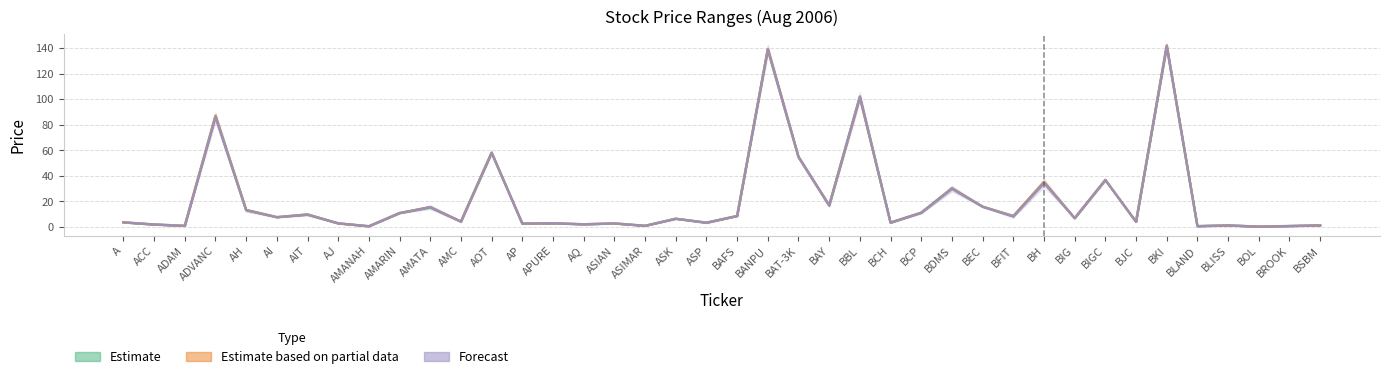

The HIGH series shows 1.3 at BSBM. True or false?

True